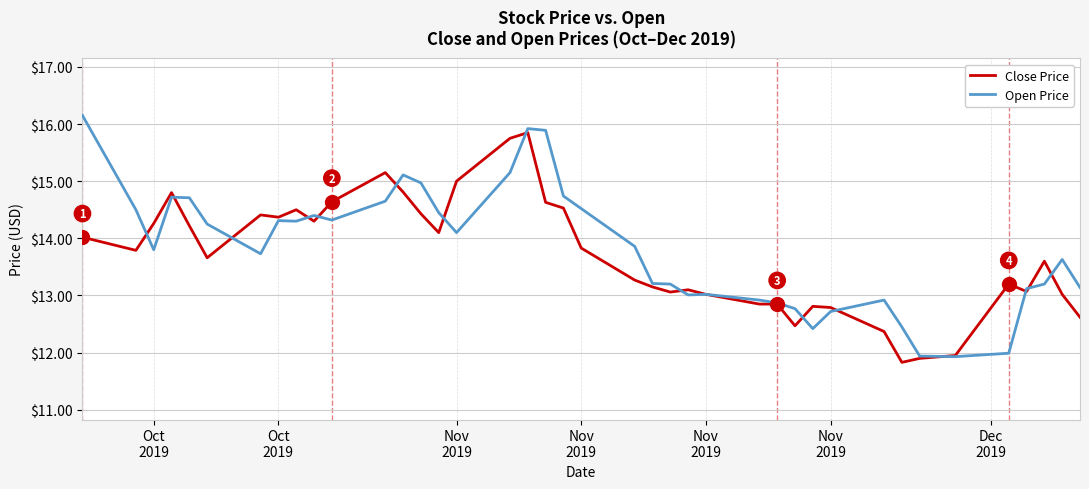

What is the minimum value shown in the chart?

11.8